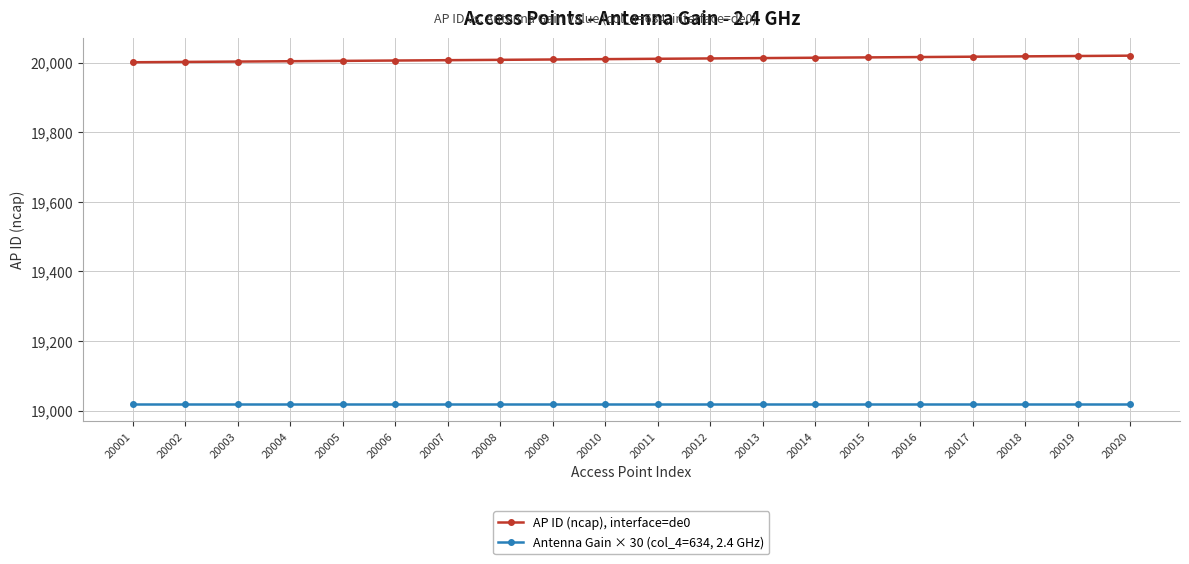

True or false: AP ID (ncap), interface=de0 and Antenna Gain × 30 (col_4=634, 2.4 GHz) cross at least once.

False